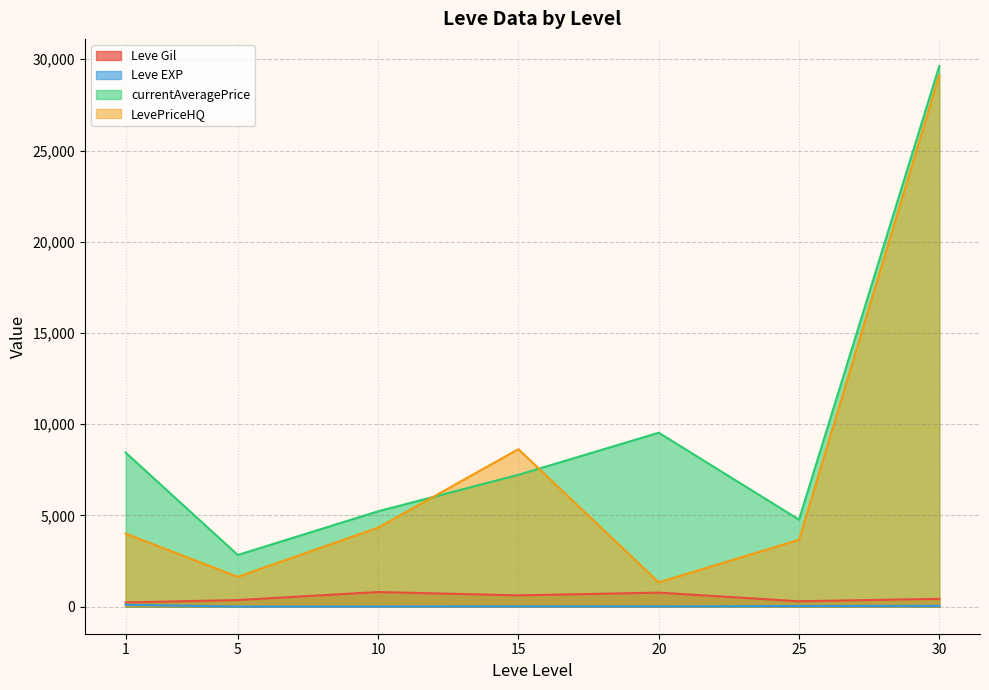

Does the chart display data point markers on the line(s)?

No